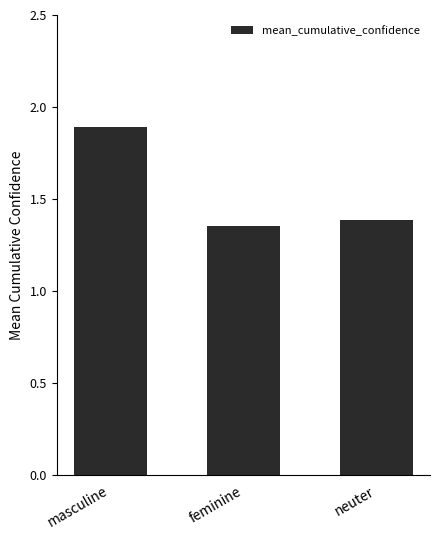

At which category does the chart reach its peak across all series?

masculine